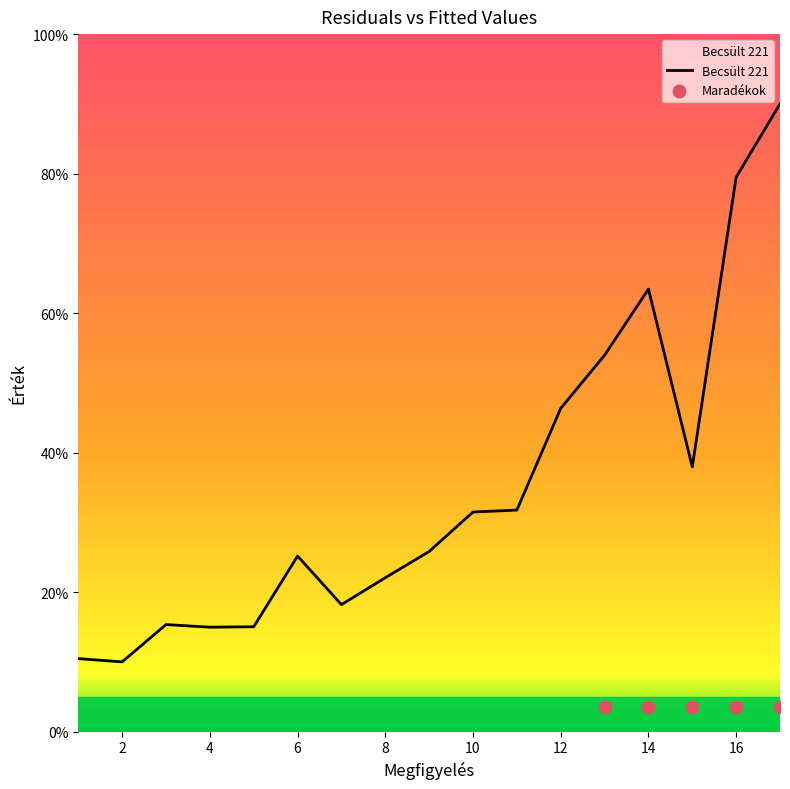

Between 5 and 10, which is larger?

10